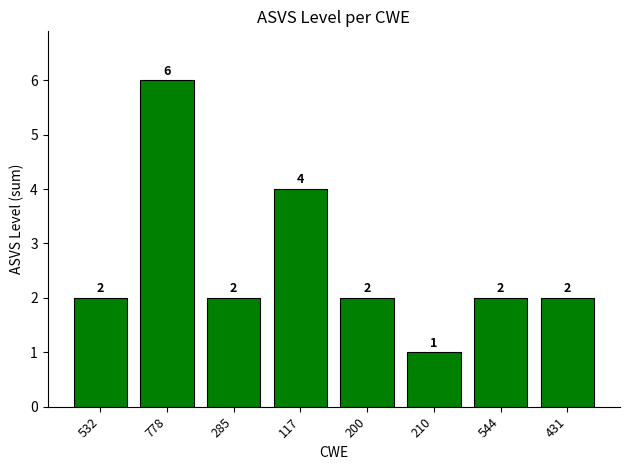

What is the difference between the values at 210 and 532?

1